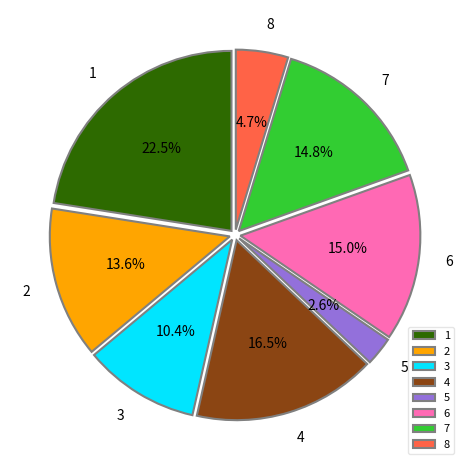

What percentage is the 8 slice, to the nearest percent?

5%